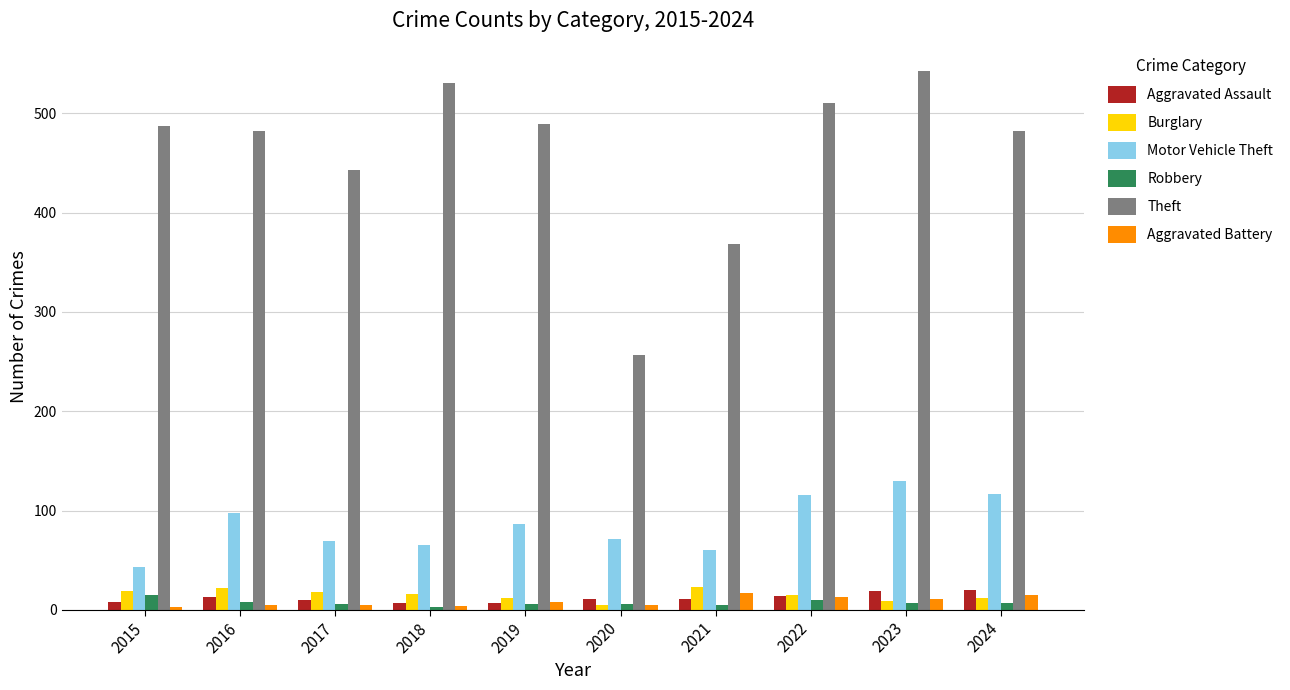

What is the difference between the maximum and second lowest values in the Theft series?

175